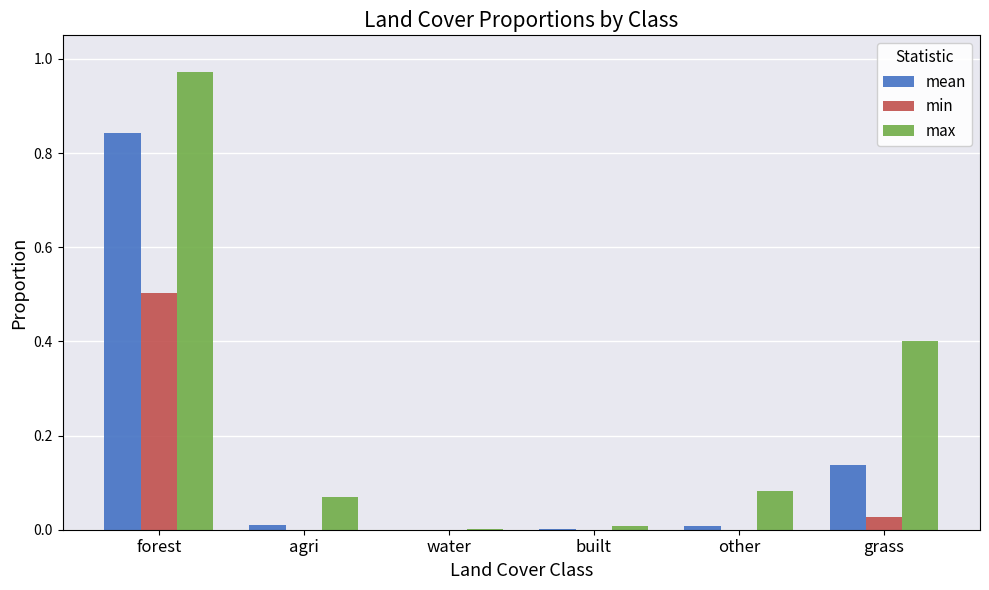

What is the sum of all min values?

0.5